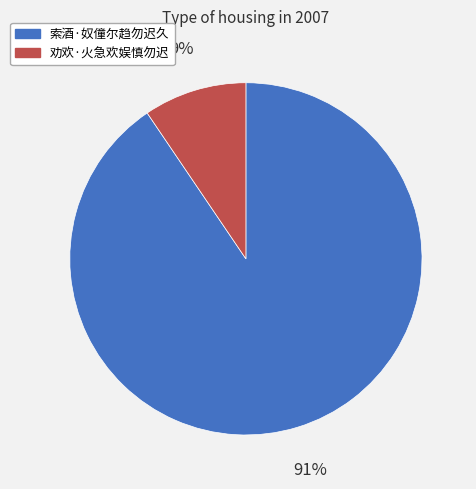

Is the sum of 索酒·奴僮尔趋勿迟久 and 劝欢·火急欢娱慎勿迟 greater than half?

Yes